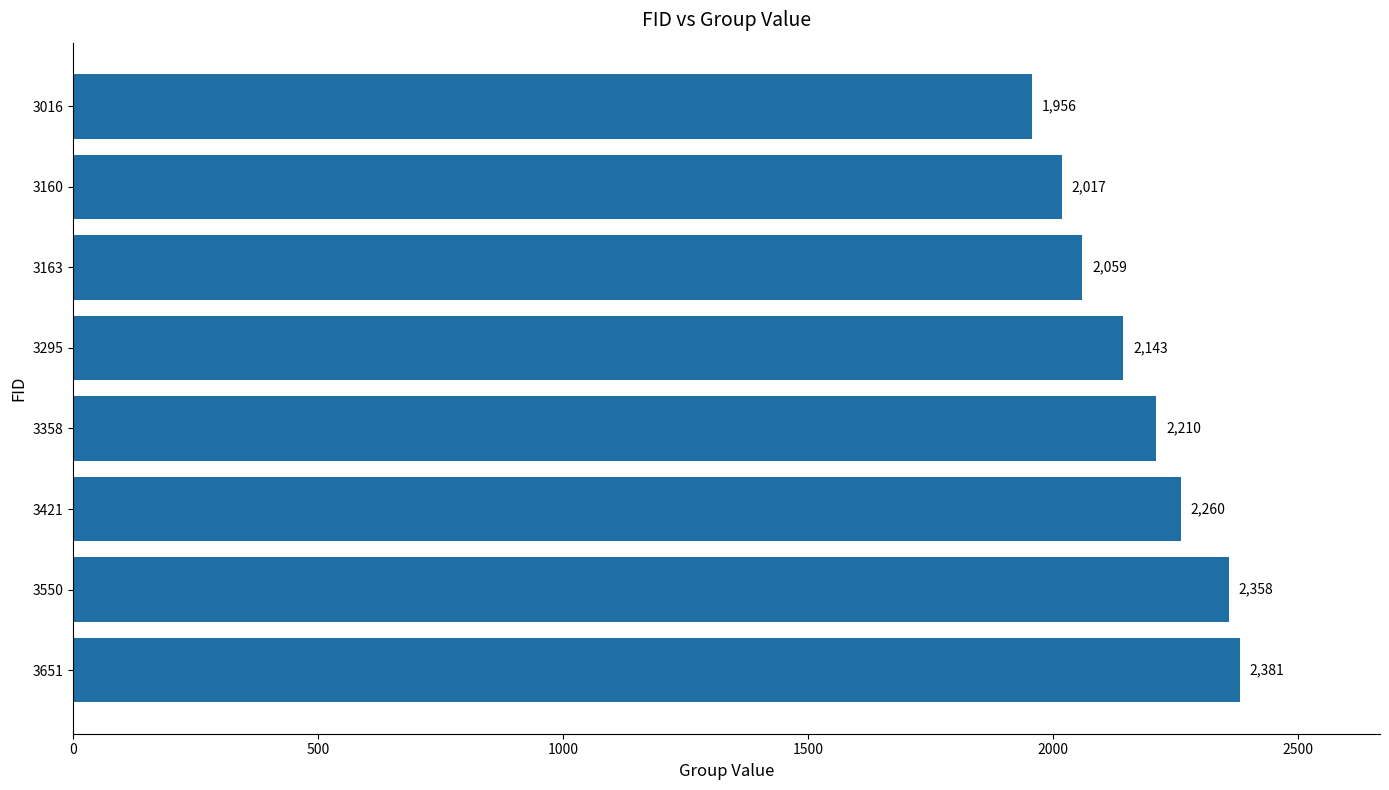

Does the chart contain stacked bars?

No